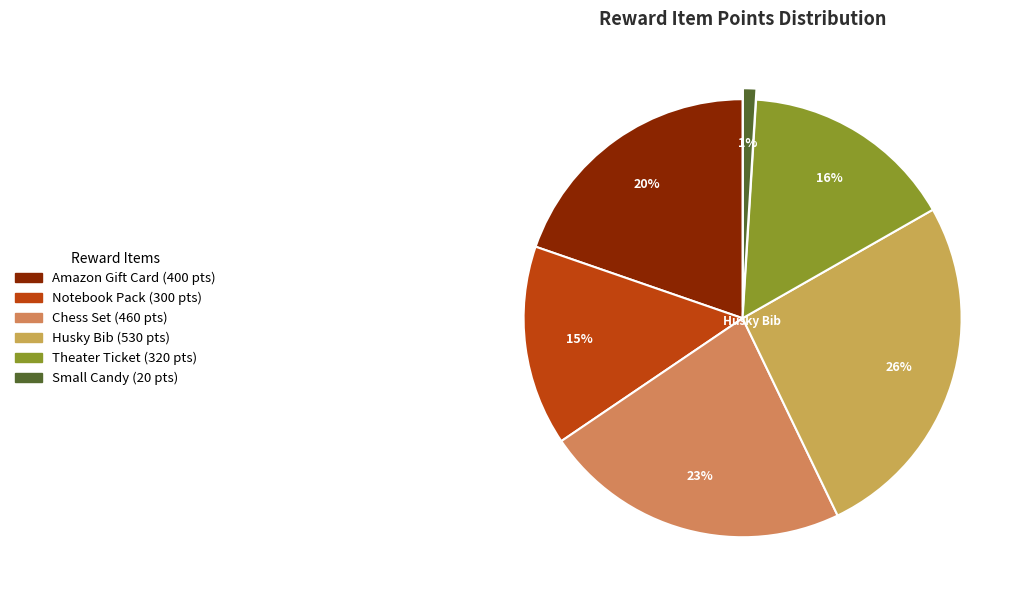

What percentage is the Theater Ticket slice, to the nearest percent?

16%